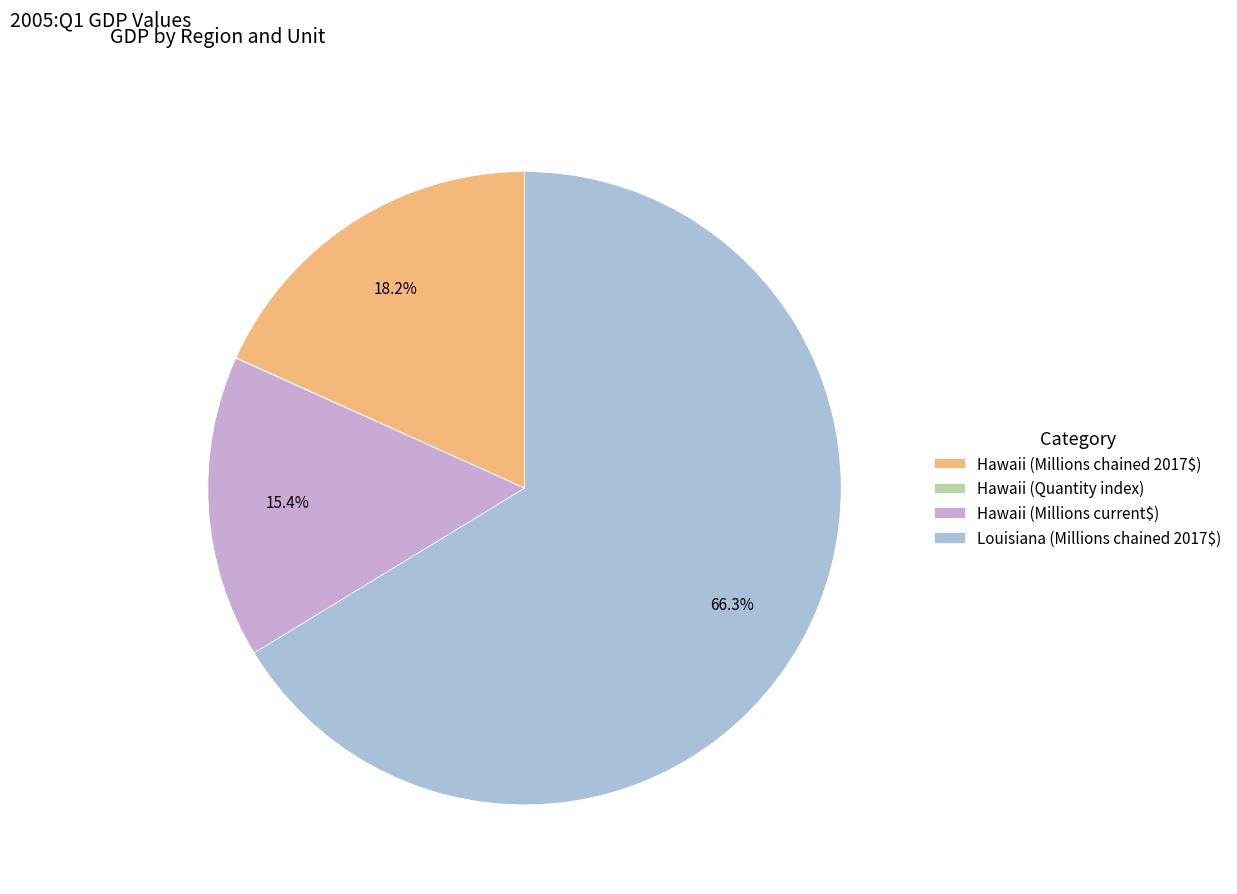

Does Louisiana (Millions chained 2017$) account for over 50% of the chart?

Yes